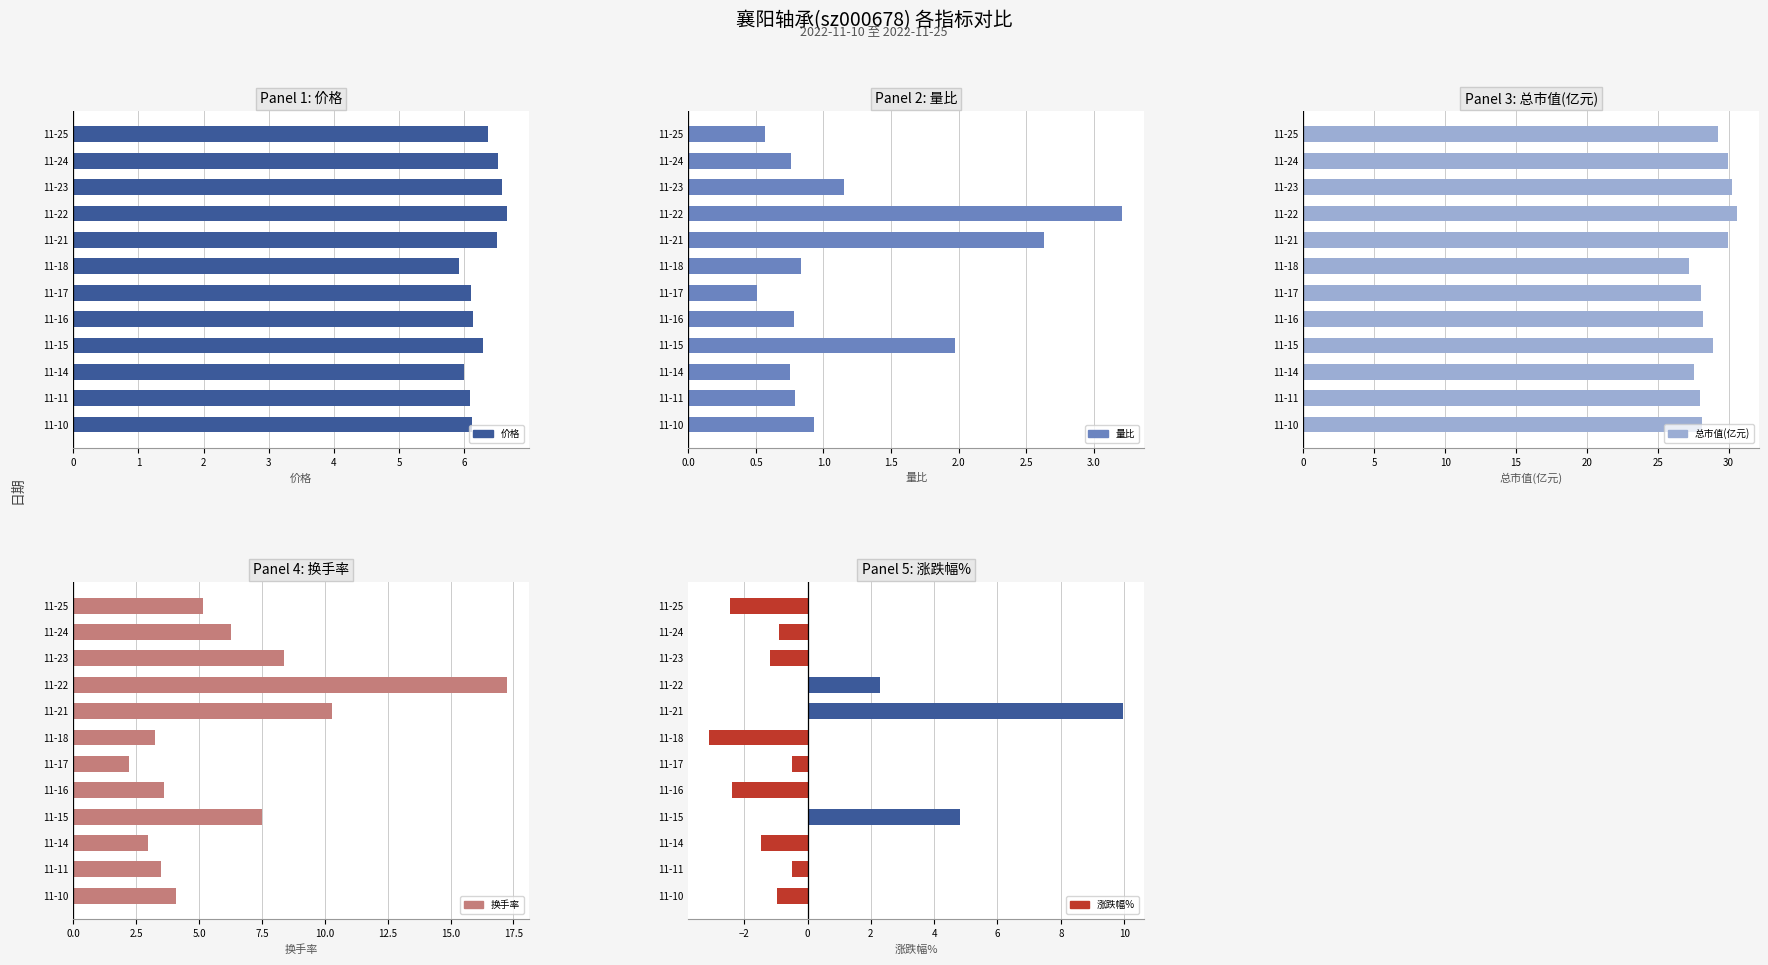

How many values in the 换手率 series are below 5?

6